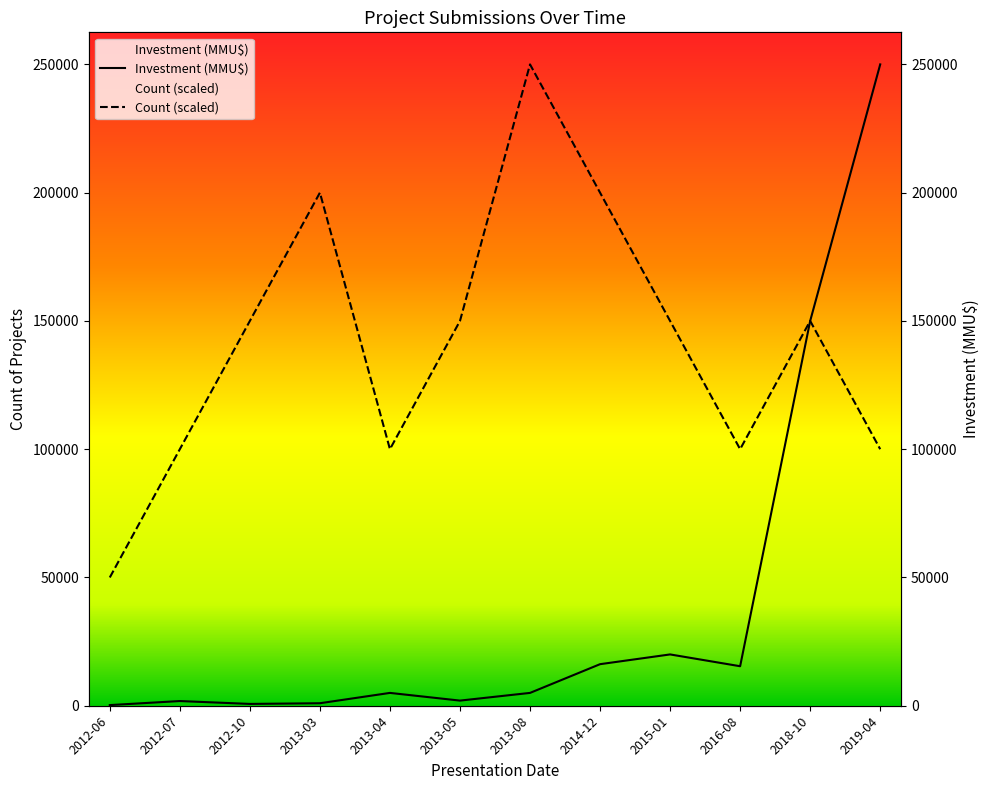

Does the chart have visible grid lines?

No